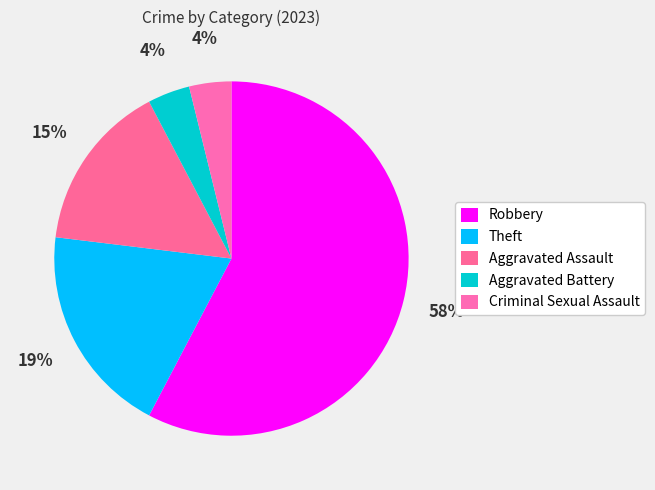

What percentage is the Criminal Sexual Assault slice, to the nearest percent?

4%